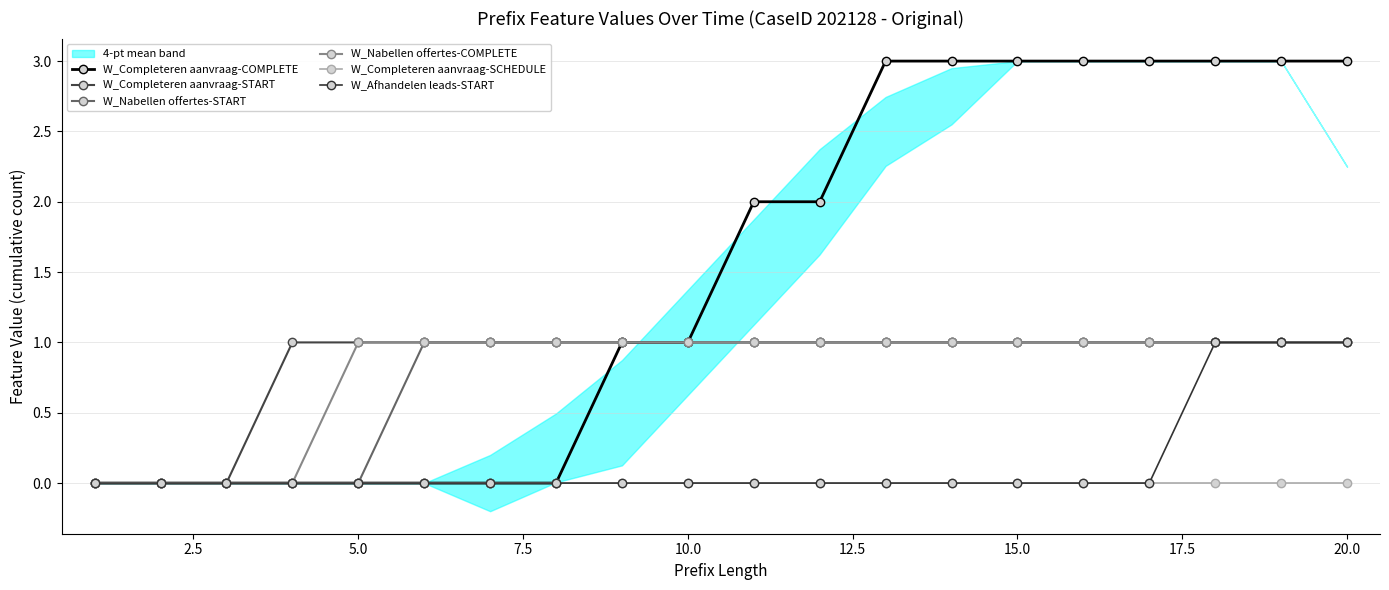

Which series changed the most between 12.5 and 18?

W_Completeren aanvraag-COMPLETE